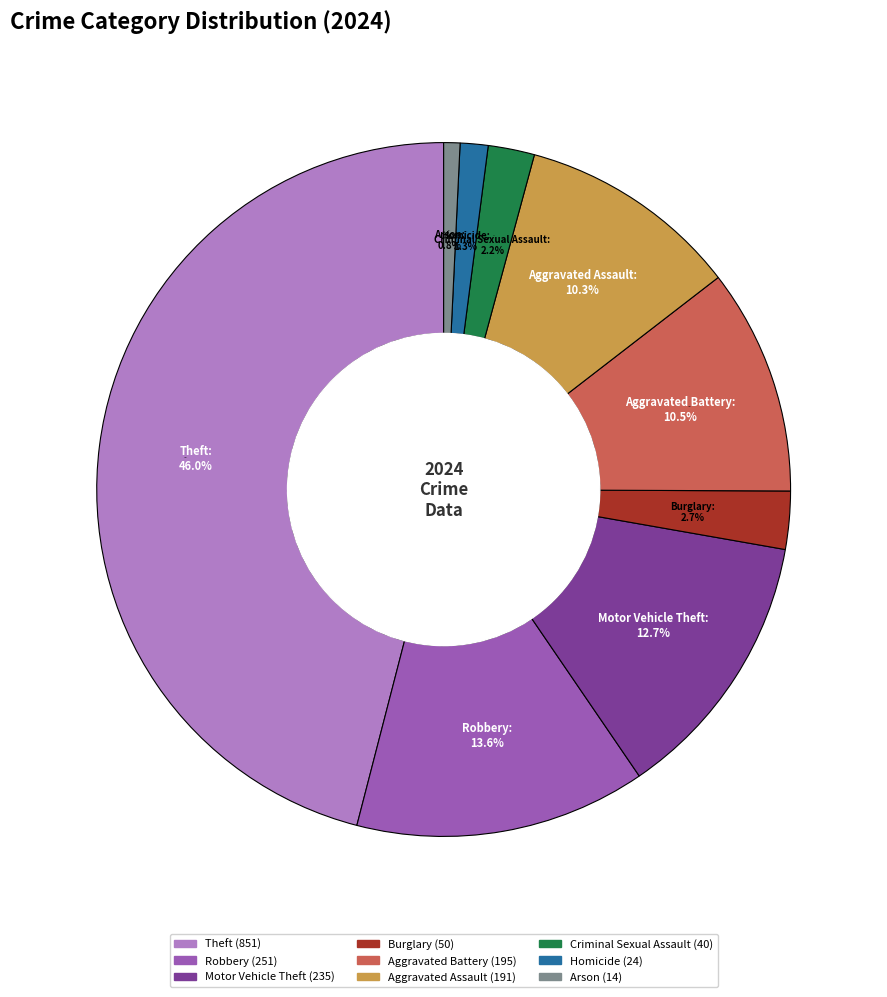

Count the number of slices in the pie.

9